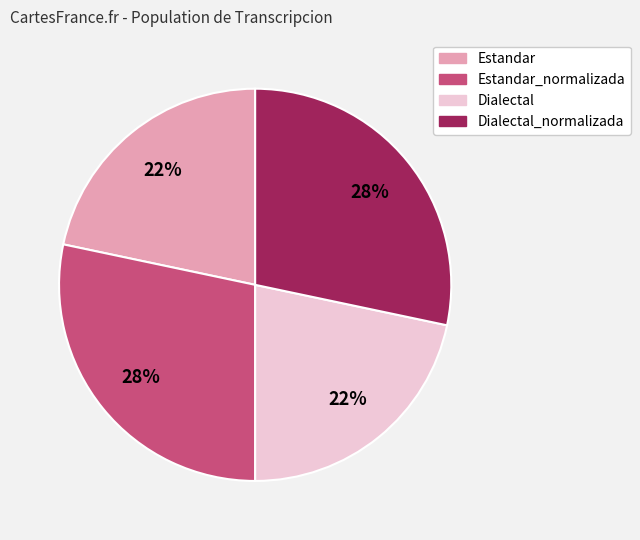

To the nearest percent, what is the average slice percentage?

25%